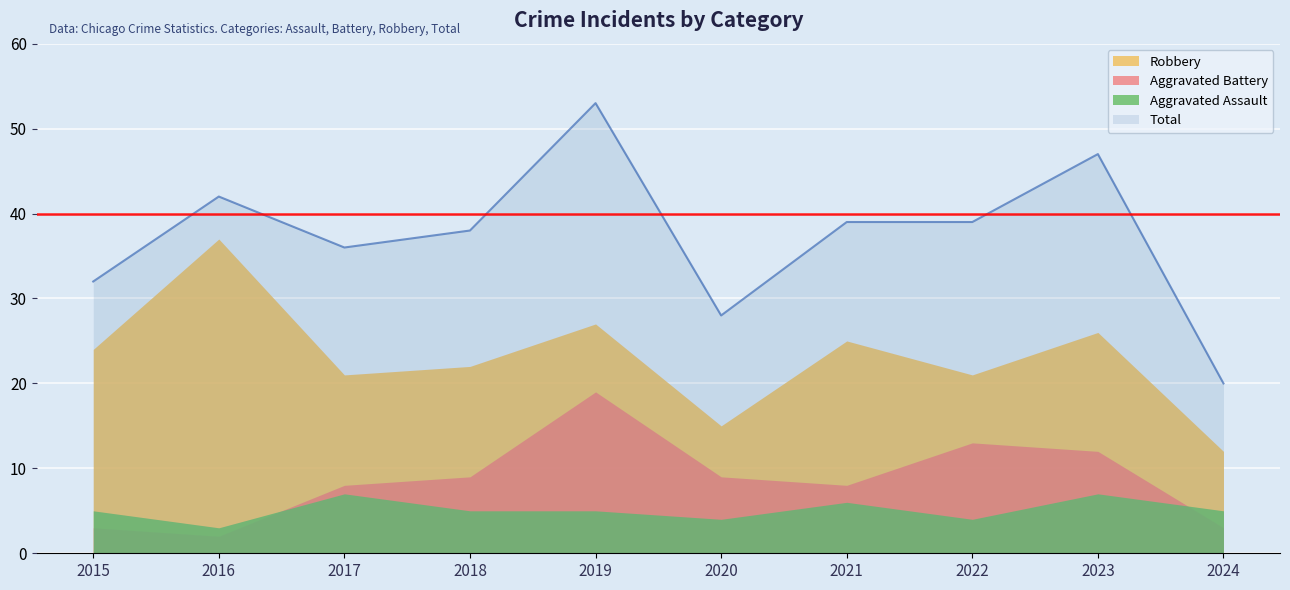

At which category does the chart reach its peak across all series?

2019